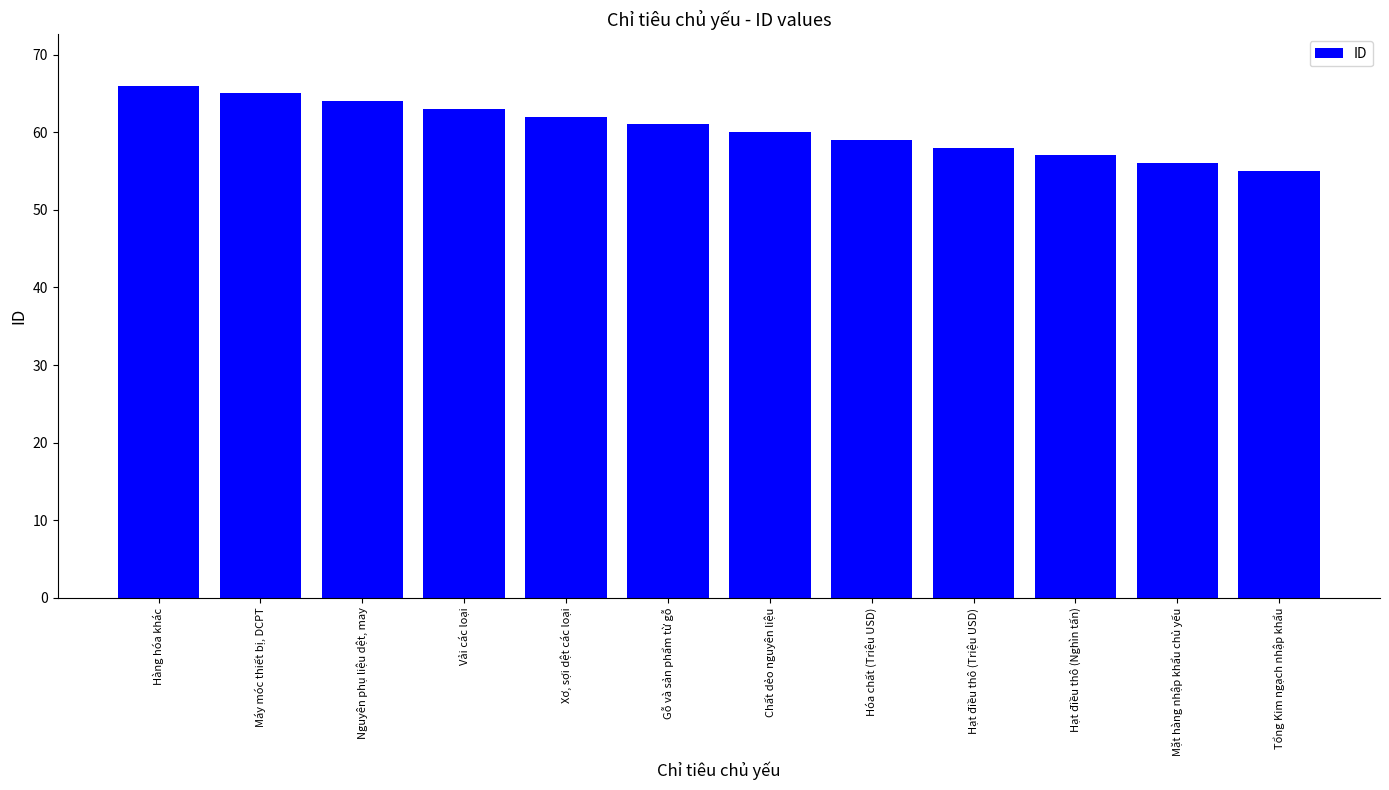

What is the change in value from Máy móc thiết bị, DCPT to Hóa chất (Triệu USD)?

-6